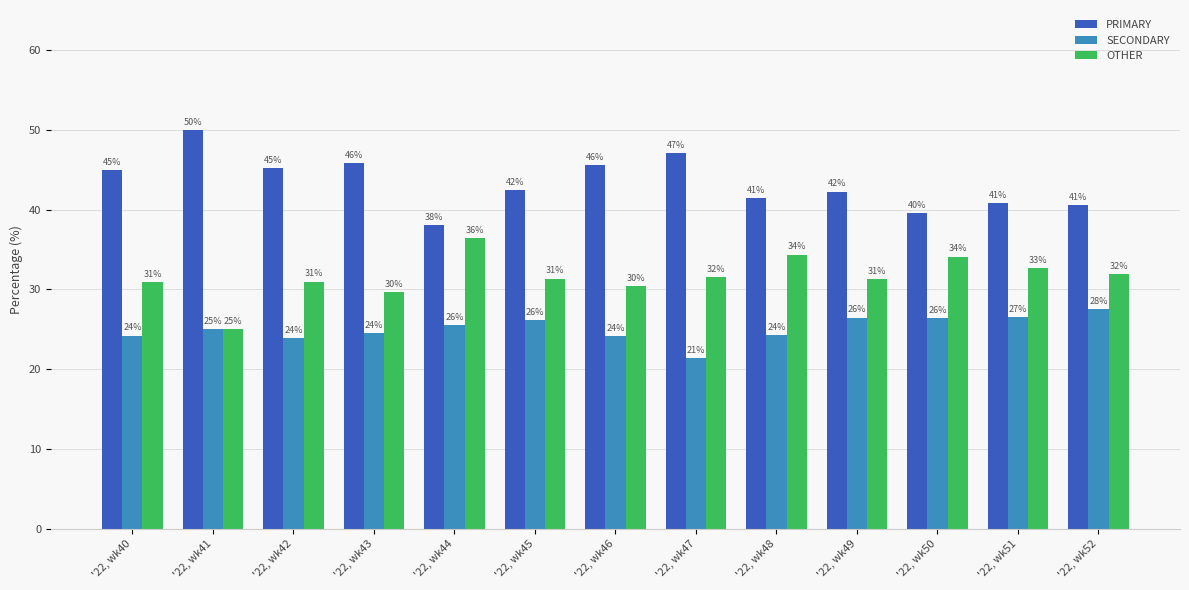

The OTHER series shows 31.3 at '22, wk45. True or false?

True